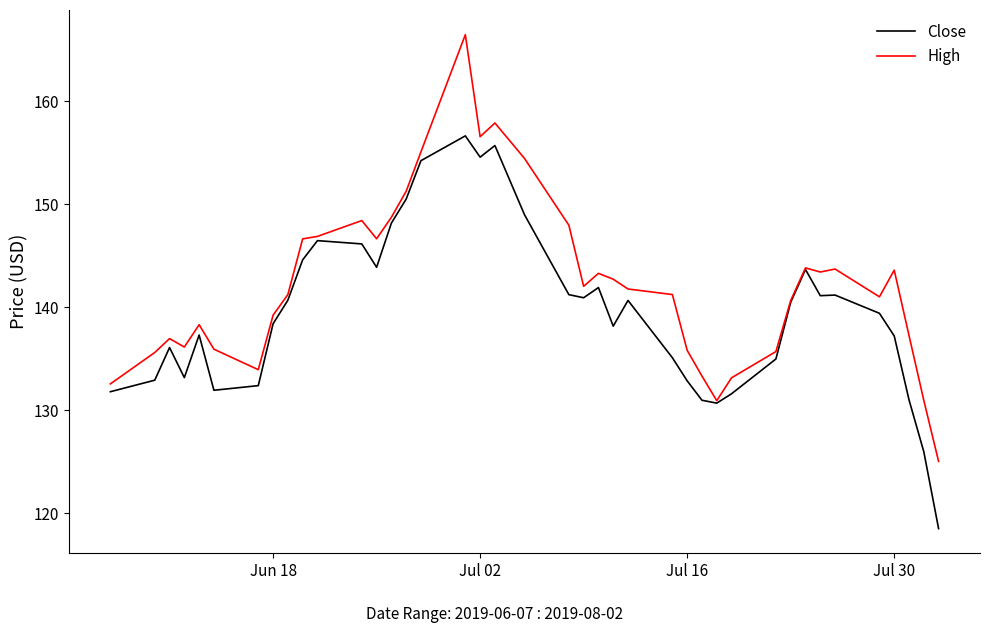

Which series has the largest total across all categories?

High